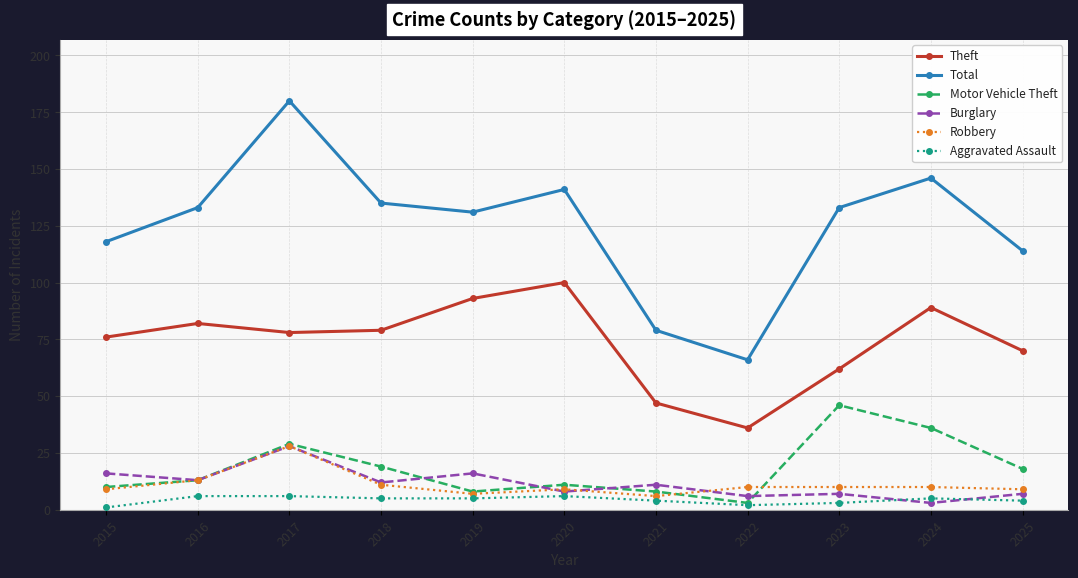

Which series has the widest spread of values?

Total